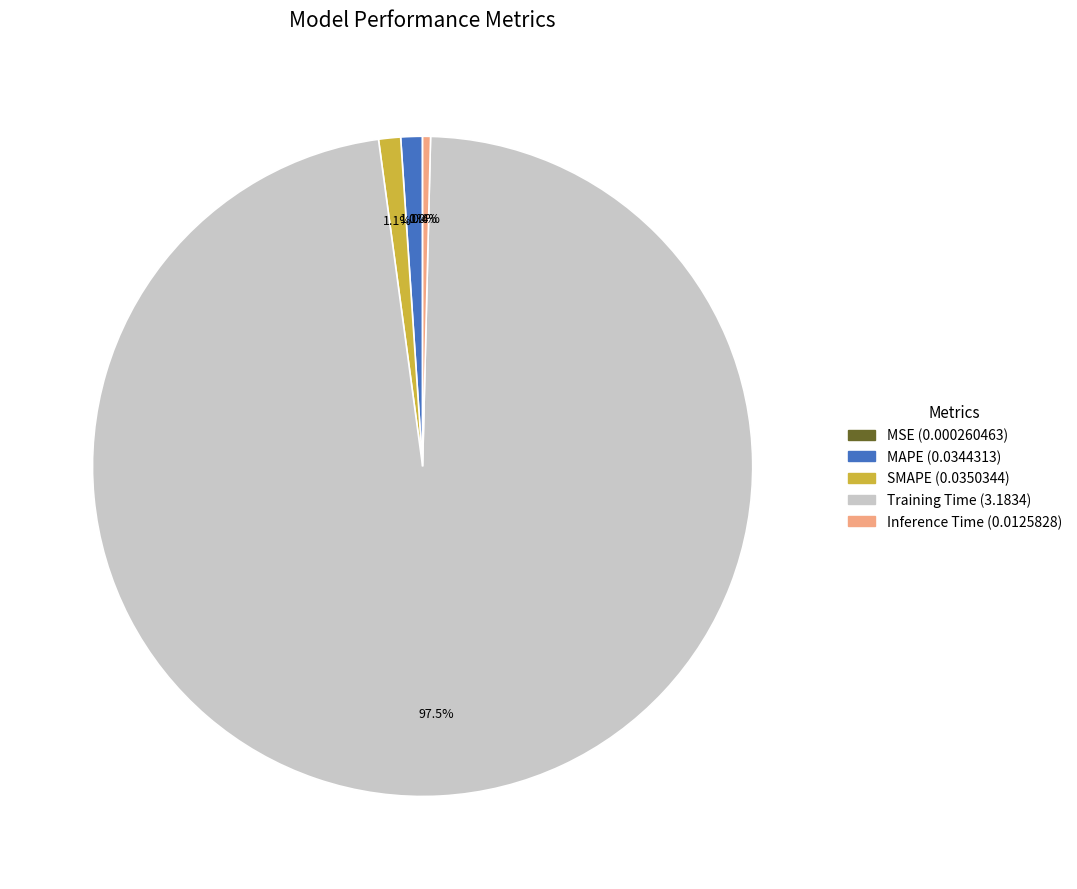

Is there any slice that represents more than half of the pie?

Yes